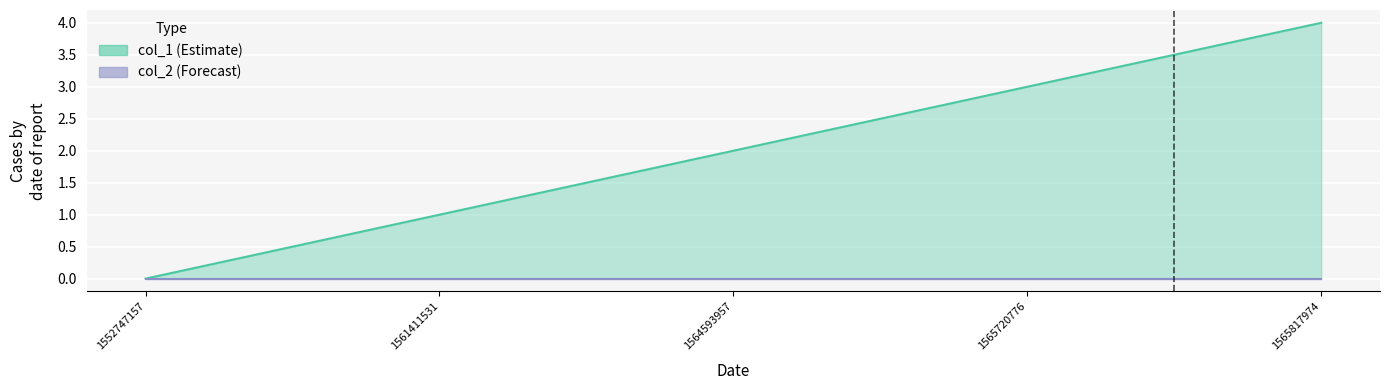

What is the difference between the second highest and second lowest values?

2